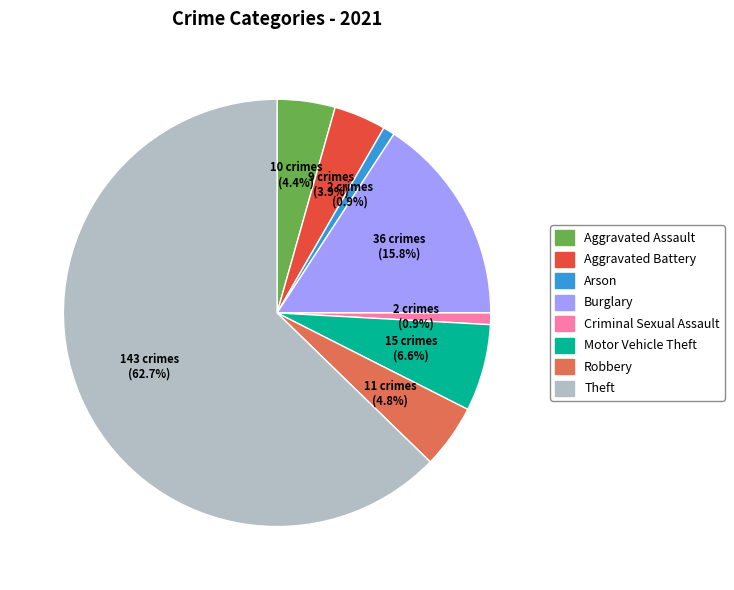

Count the number of slices in the pie.

8